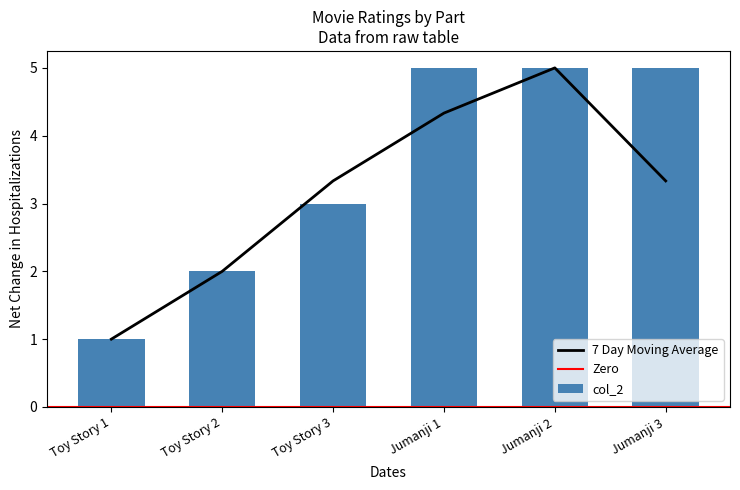

Where is the data nearest to the value 3?

Toy Story 3